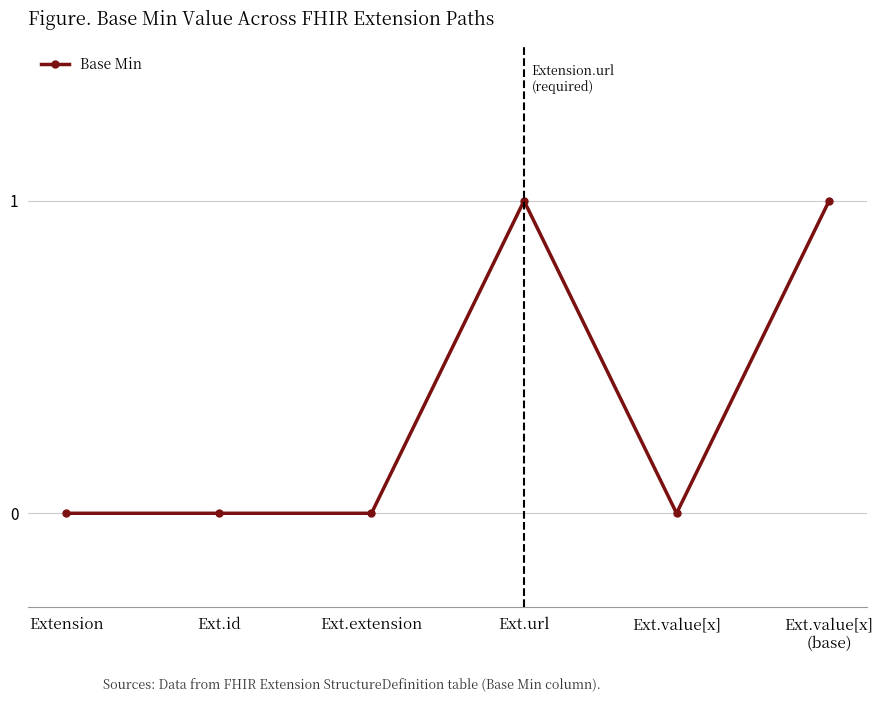

True or false: the data shows 0 at Ext.value[x].

True